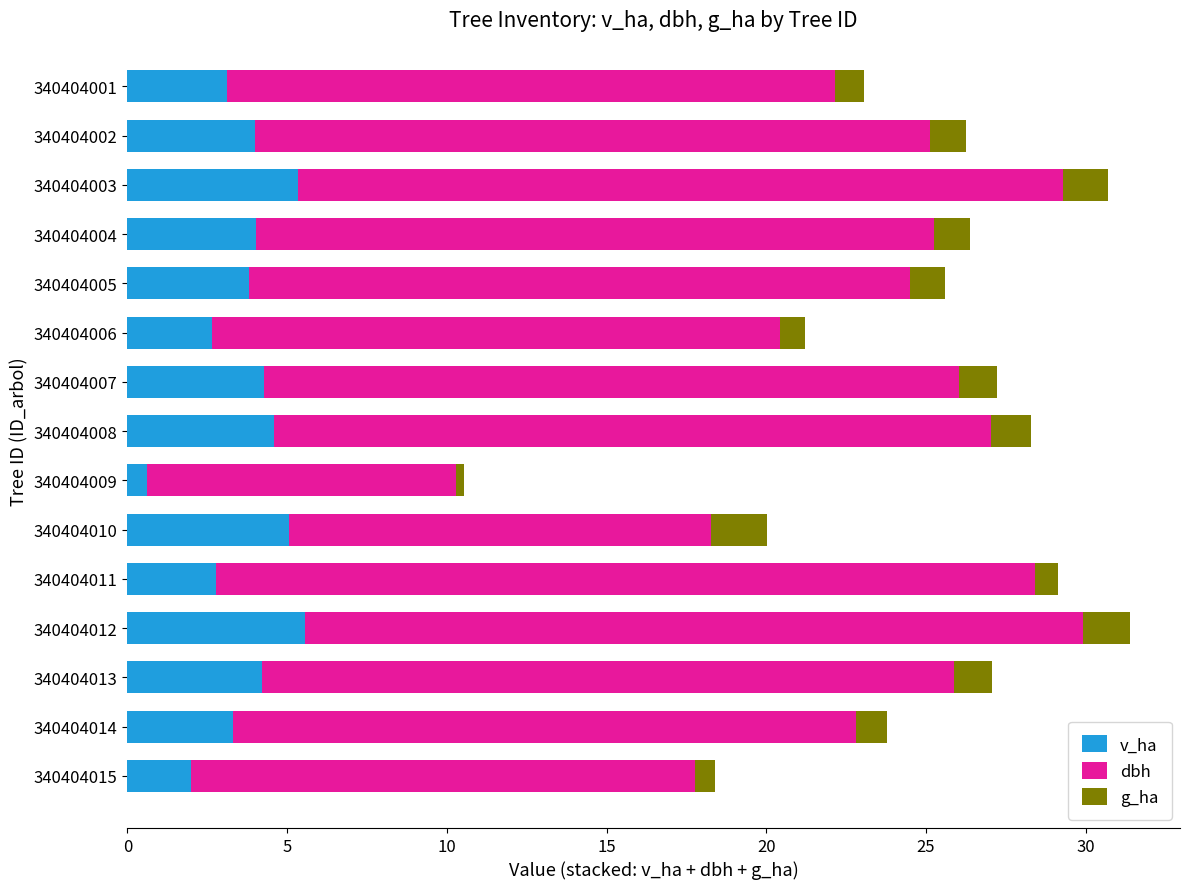

How many categories are shown in the chart?

15